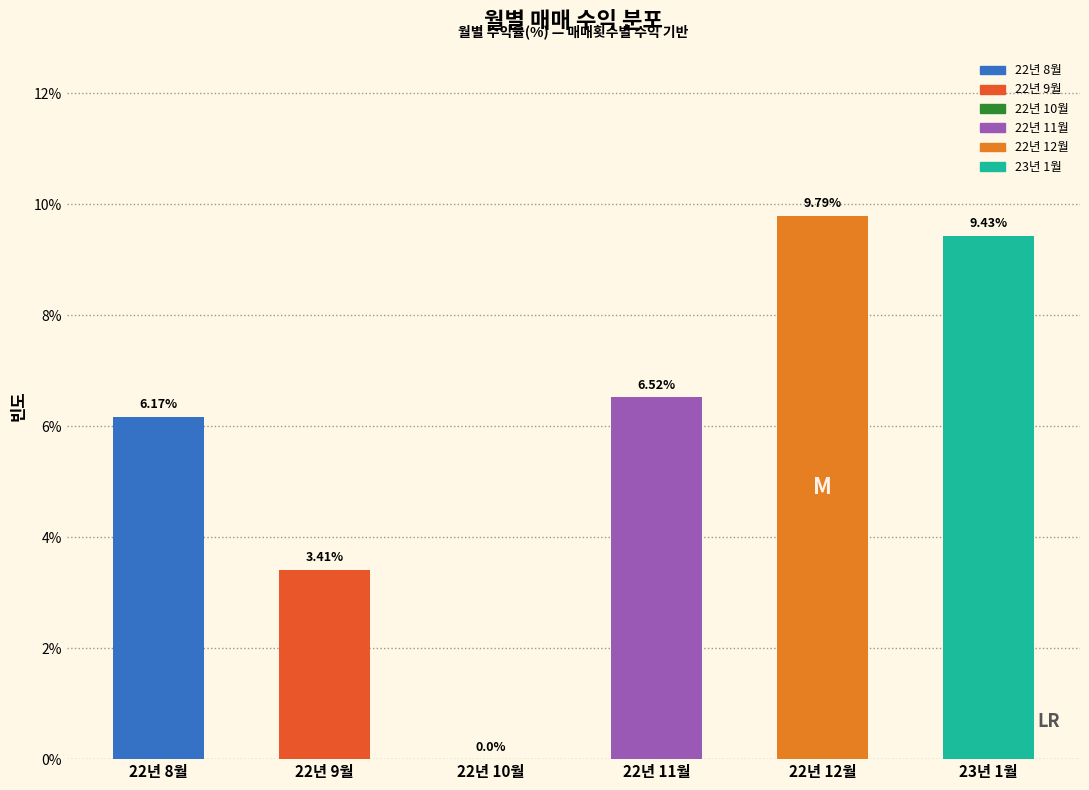

What is the change in value from 22년 8월 to 22년 9월?

-2.8